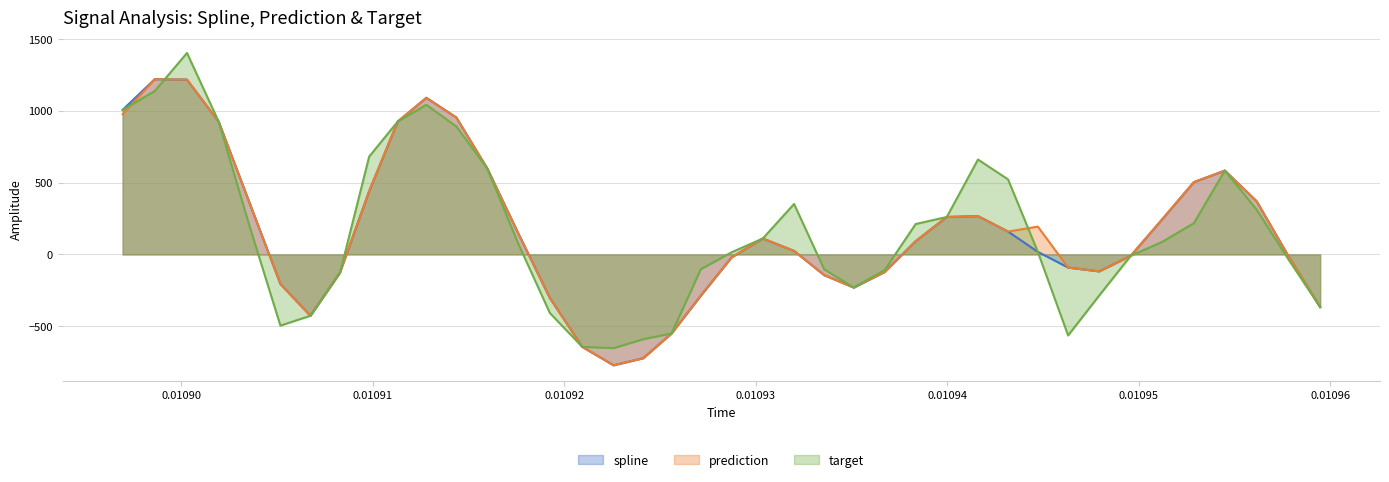

What are all the series names shown in the legend?

spline, prediction, target